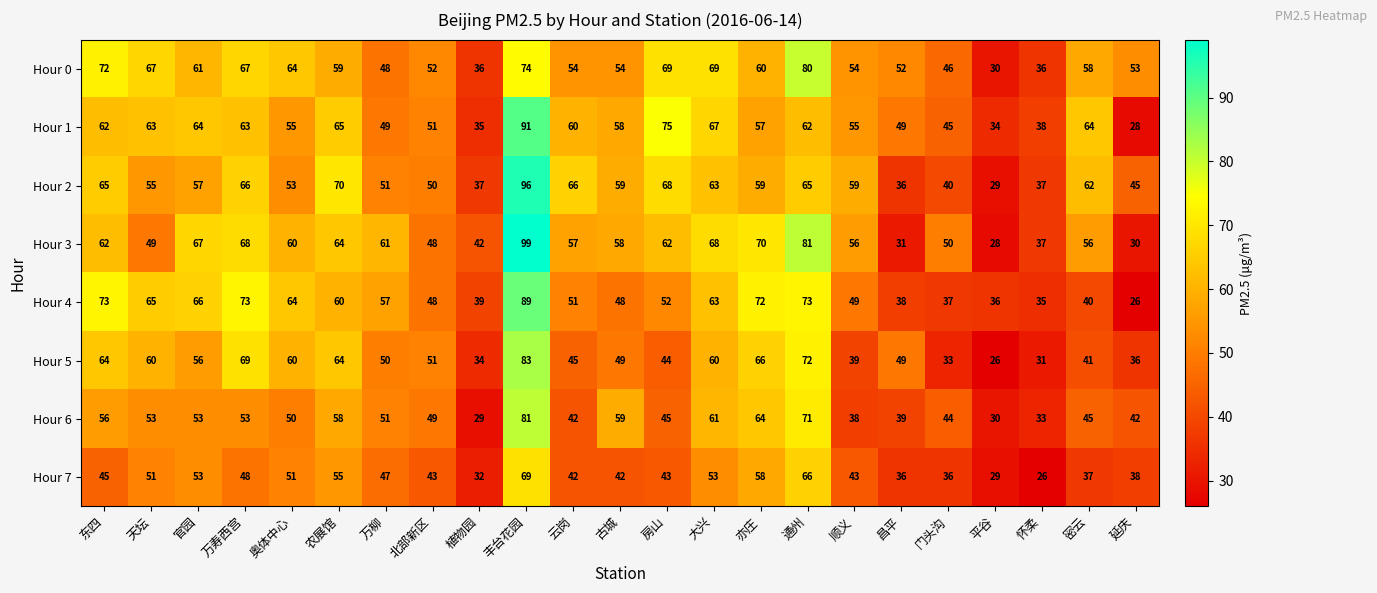

What is the sum of all Hour 5 values?

1182